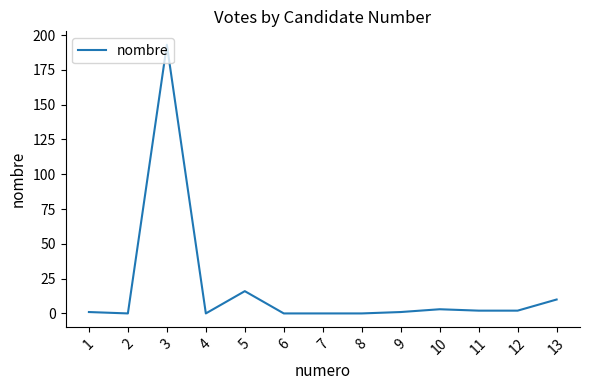

What is the sum of the values at 6 and 5?

16